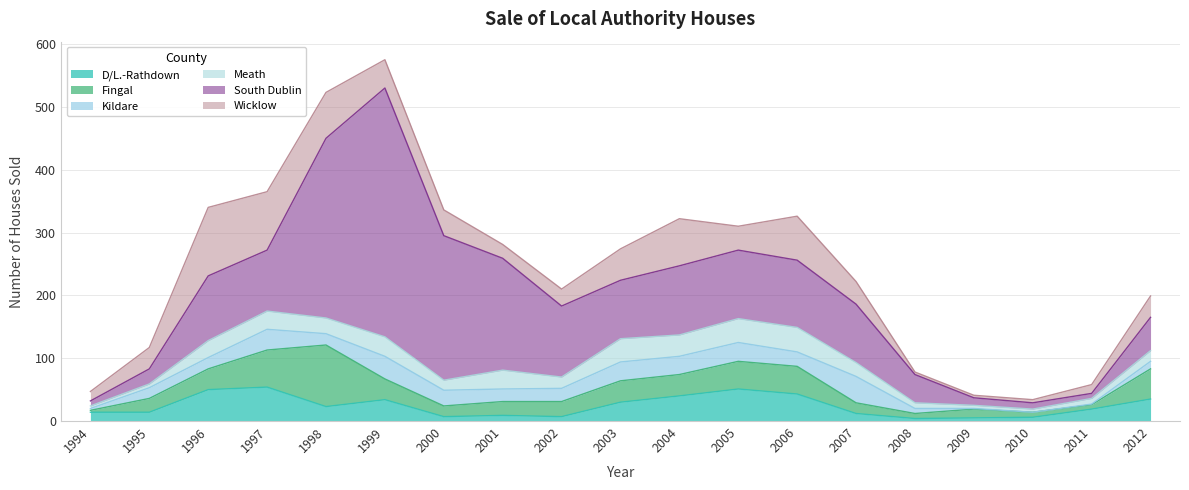

Which series ends up on top after the final intersection of Wicklow and Kildare?

Wicklow